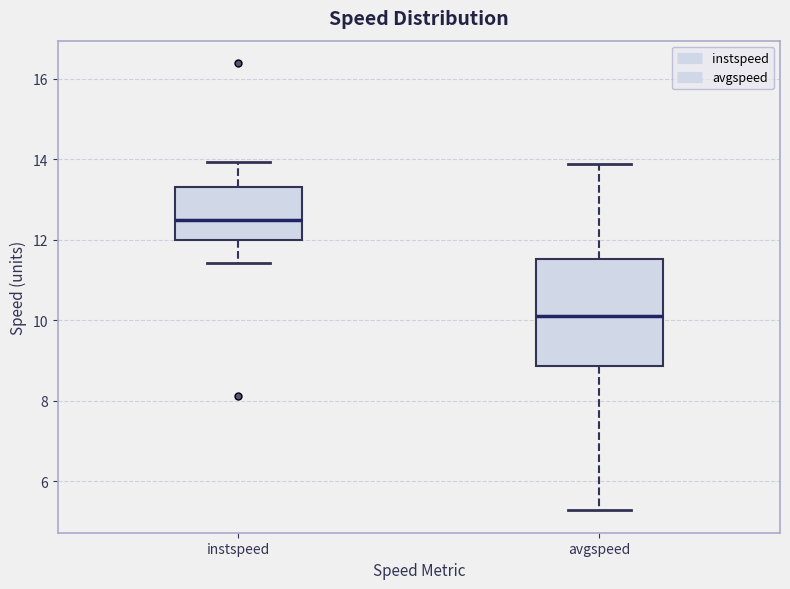

Which box's median line is the highest?

instspeed